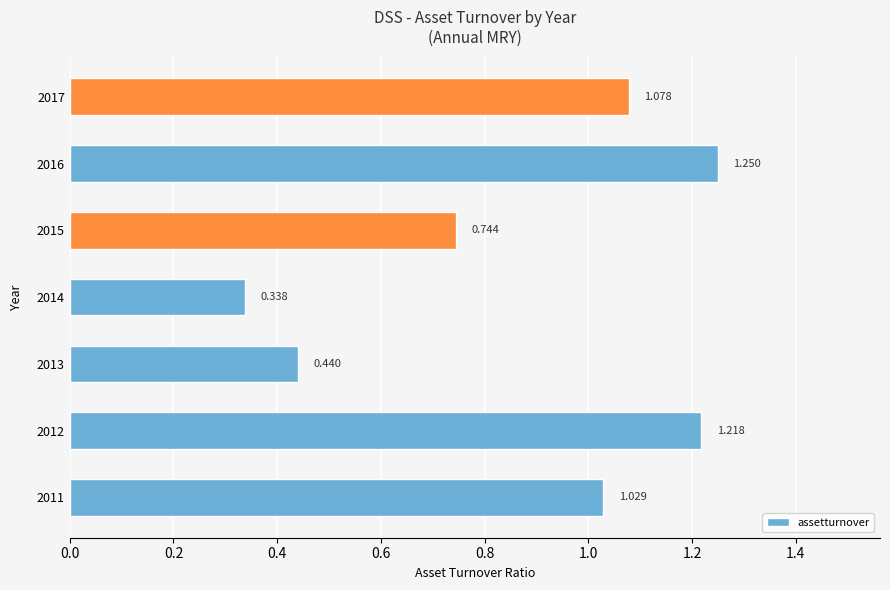

What is the average value?

0.9